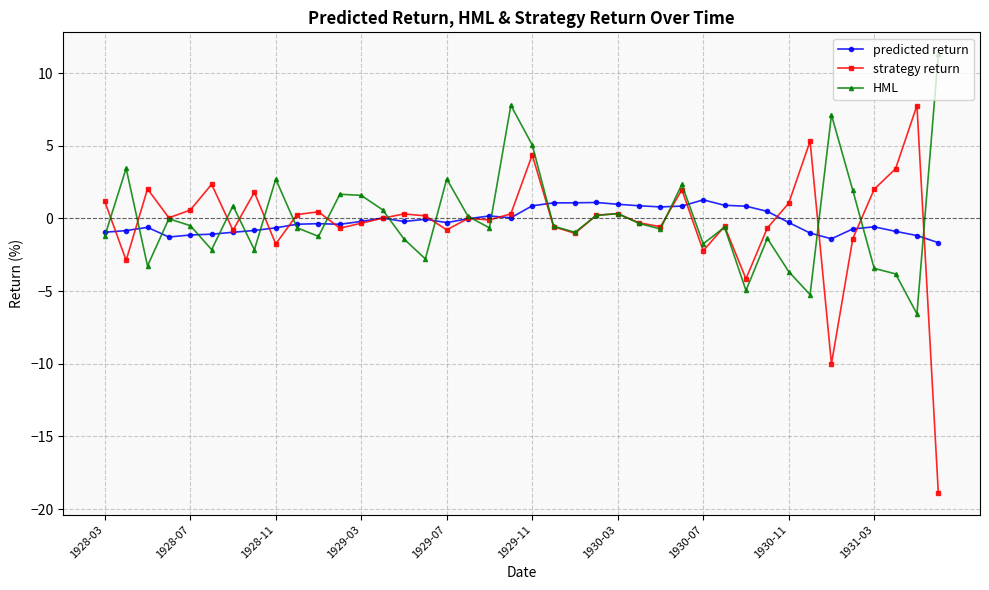

Count the number of categories in the chart.

40